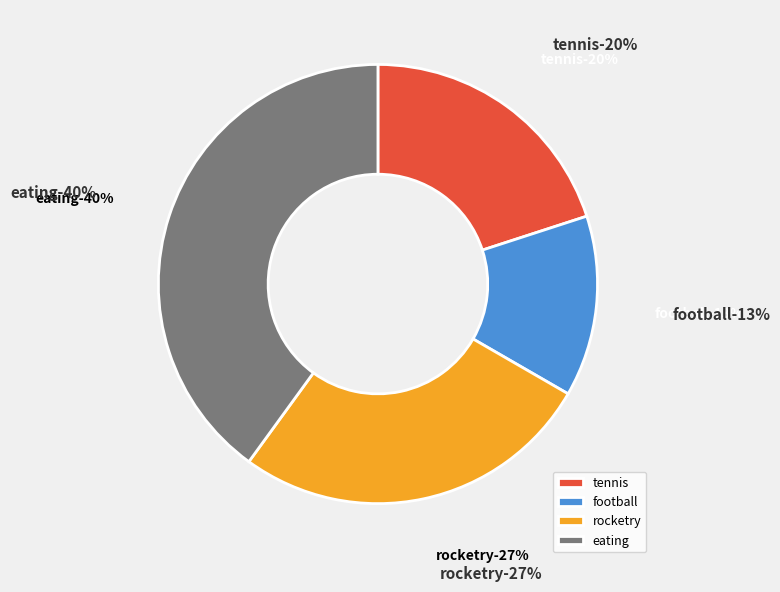

To the nearest percent, what is the difference between the football and tennis slice percentages?

7%